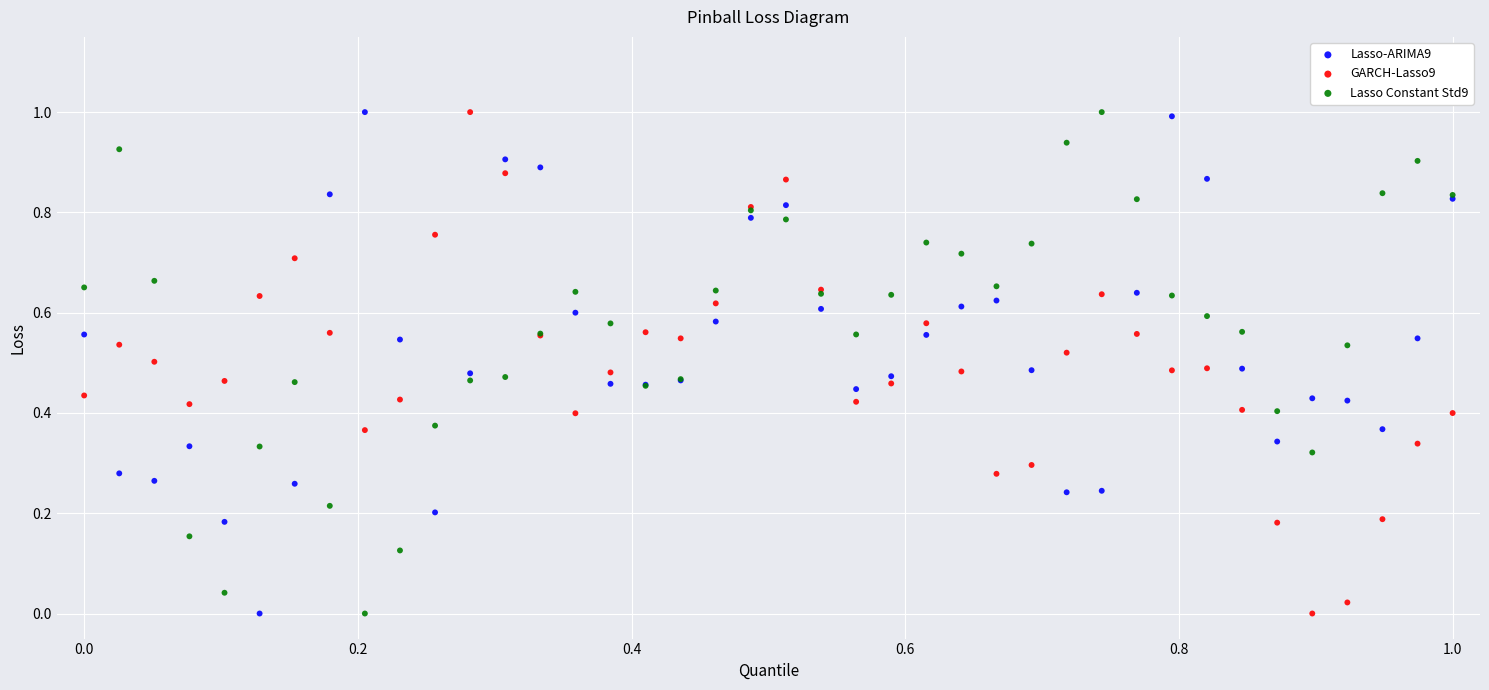

What is the X range (max minus min) for the scatter plot?

1.0